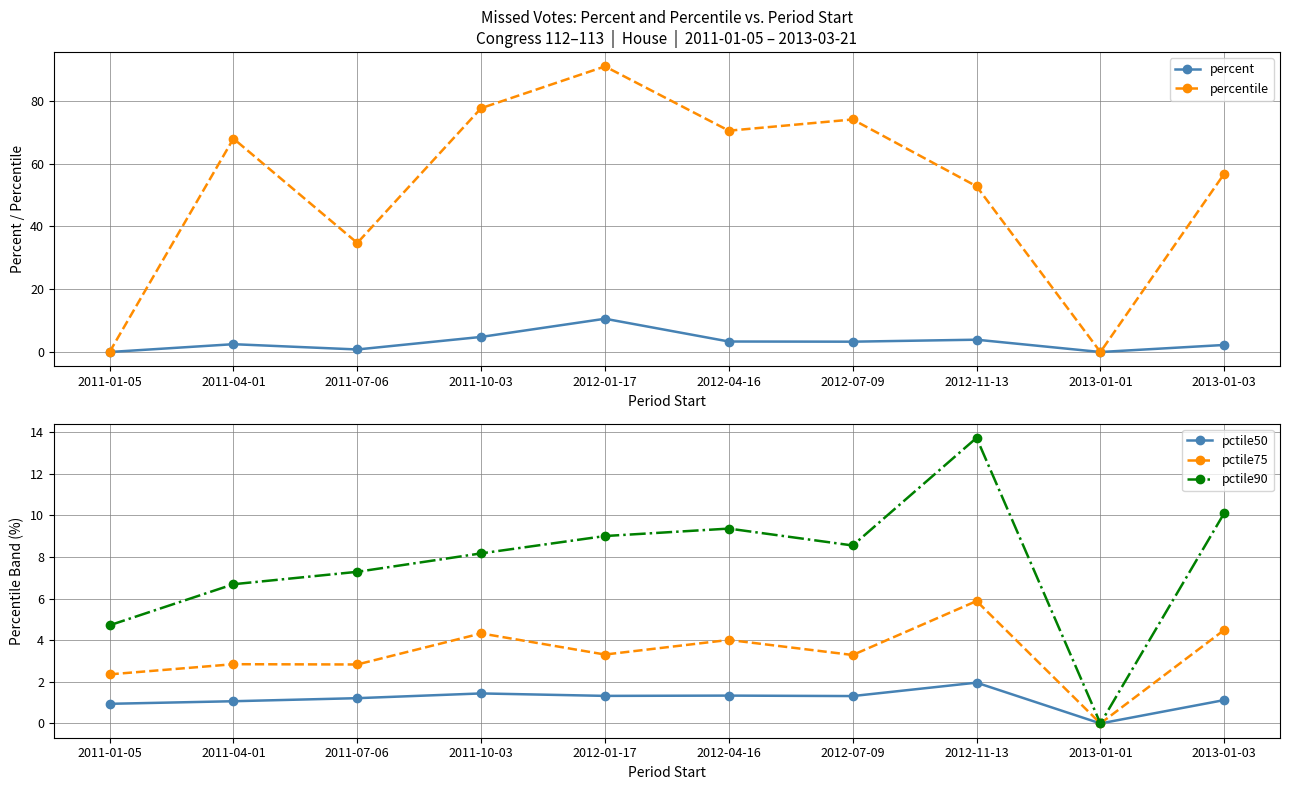

What is the maximum value for pctile50?

2.0